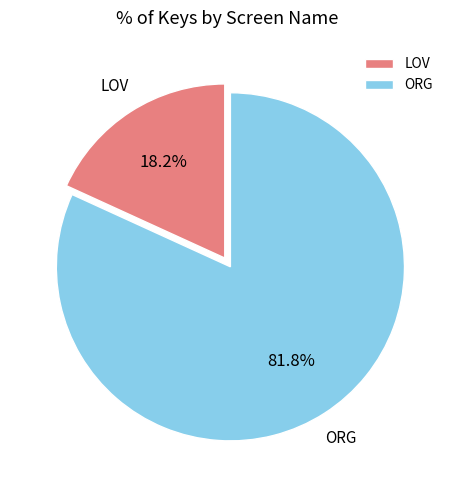

To the nearest percent, what is the combined percentage of ORG and LOV?

100%